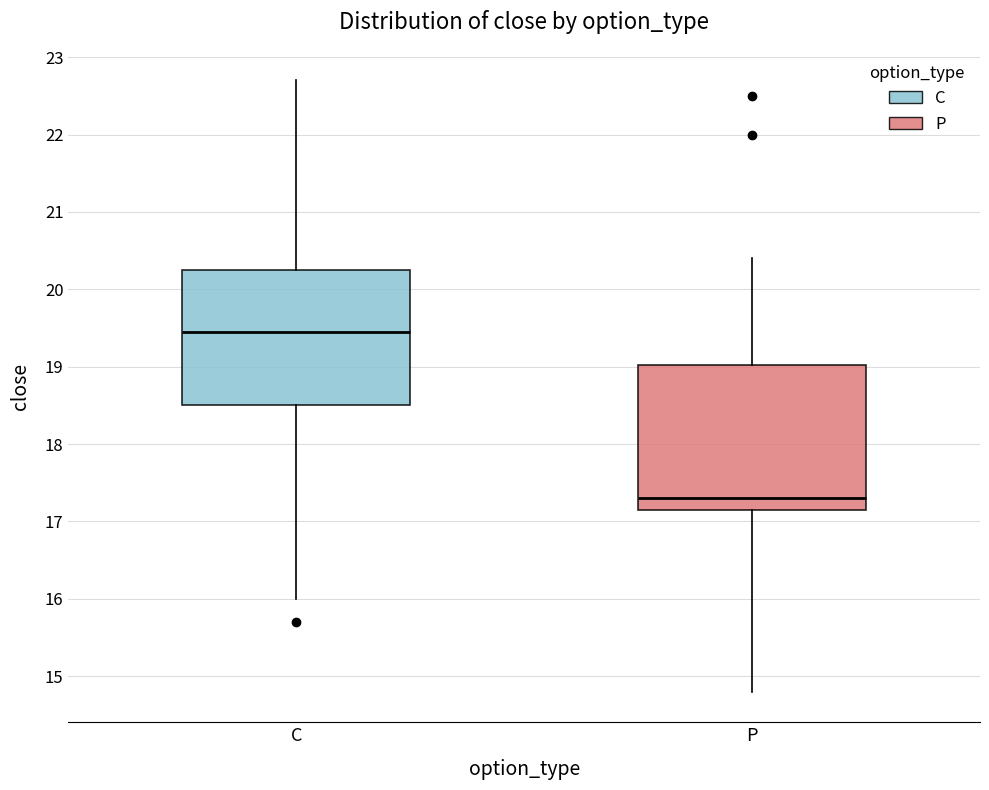

Where is the upper edge of the box for P on the y-axis? The values are not printed on the chart, so give them approximately, as read against the axis.

19.0